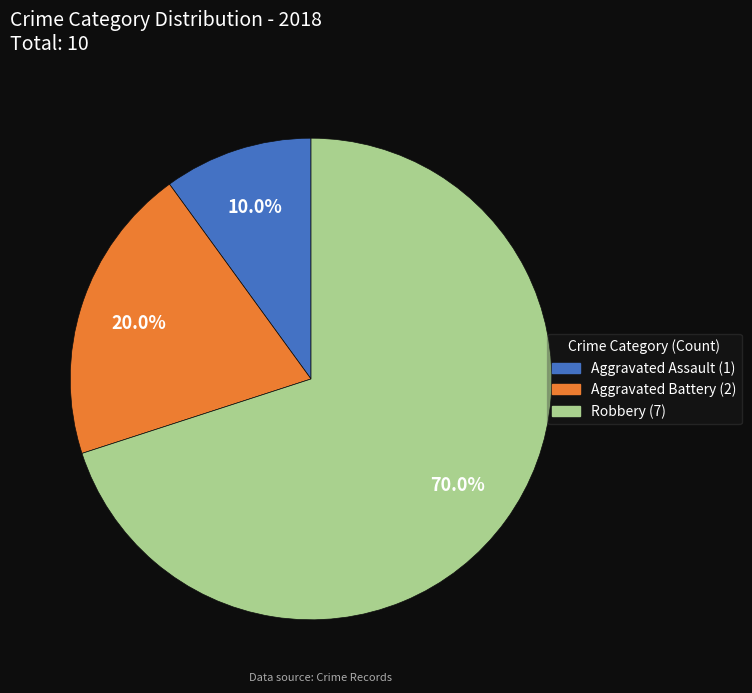

Does any single category account for the majority?

Yes